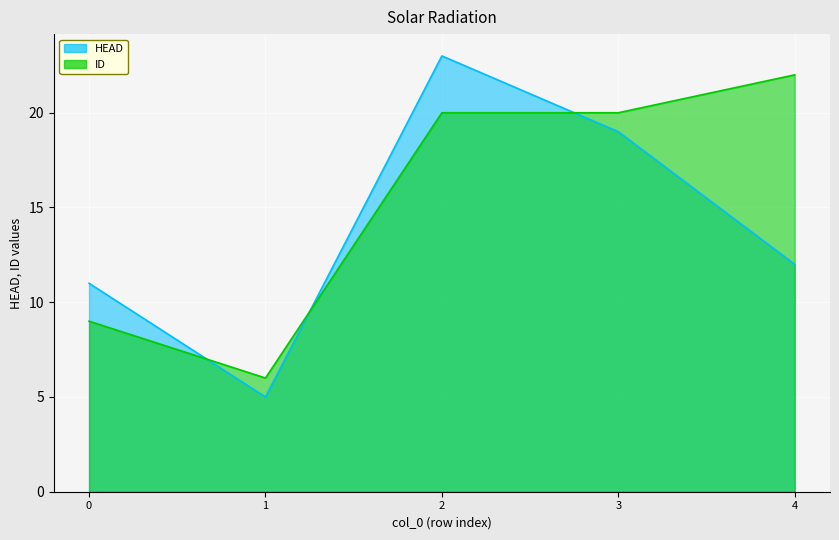

In HEAD, how many points are lower than both neighbors (excluding endpoints)?

1